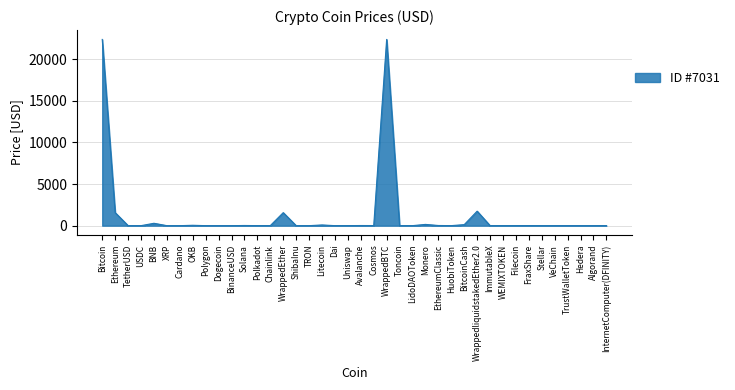

The chart shows a value of 22390.4 at WrappedBTC. True or false?

True